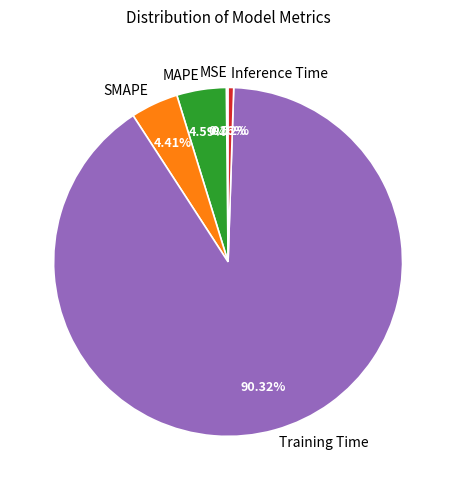

Between MAPE and Inference Time, which is larger?

MAPE